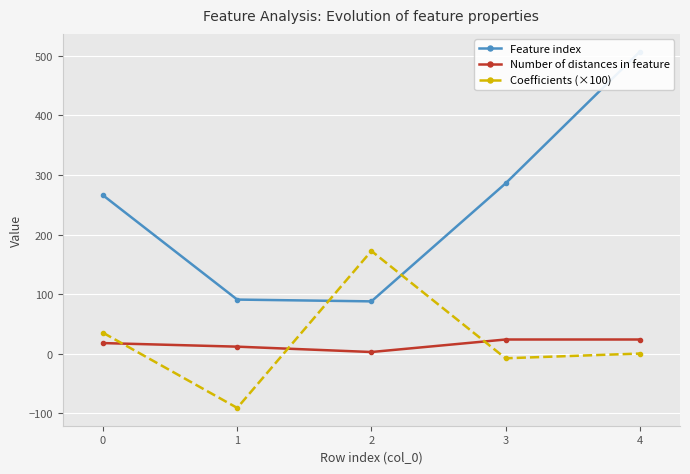

Where is the first local minimum for Coefficients (×100)?

1